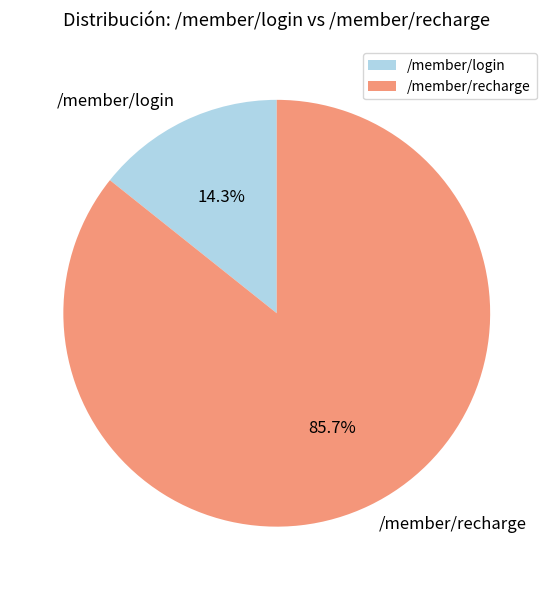

How many segments does this pie chart have?

2